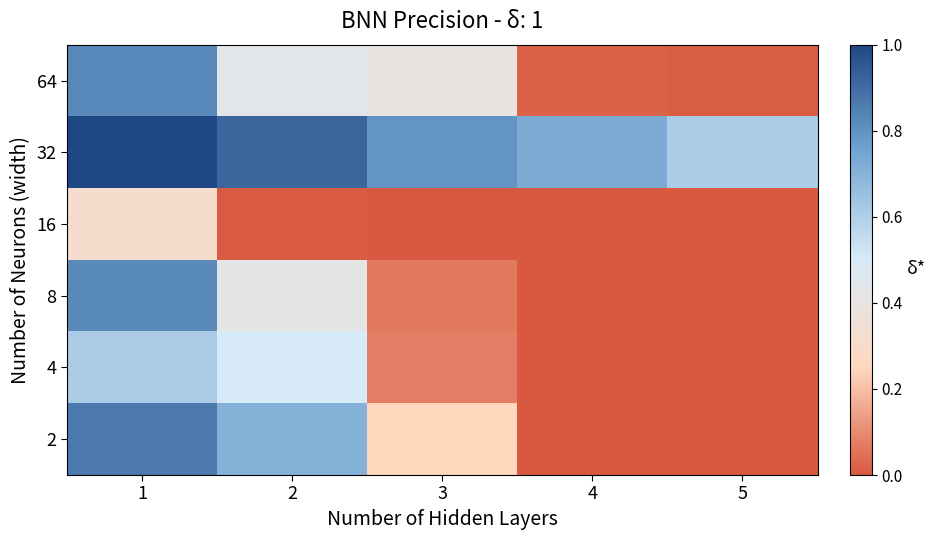

Reading left to right, extract all data points from this chart.

2: 1=0.9	2=0.7	3=0.2	4=0.0	5=0.0
4: 1=0.6	2=0.5	3=0.1	4=0.0	5=0.0
8: 1=0.8	2=0.4	3=0.1	4=0.0	5=0.0
16: 1=0.3	2=0.0	3=0.0	4=0.0	5=0.0
32: 1=1.0	2=0.9	3=0.8	4=0.7	5=0.6
64: 1=0.8	2=0.4	3=0.4	4=0.0	5=0.0